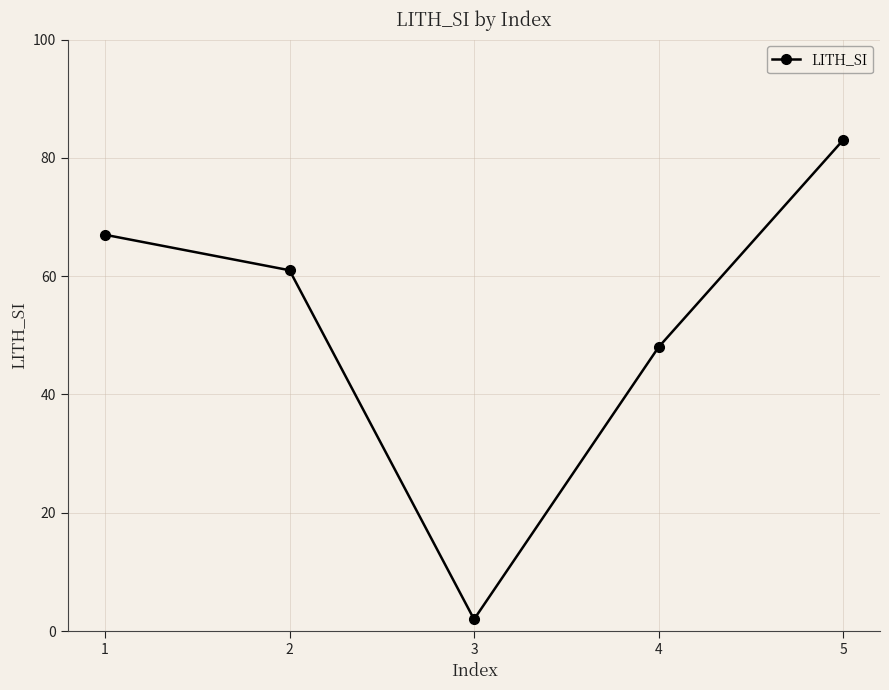

Between 2 and 5, which is larger?

5